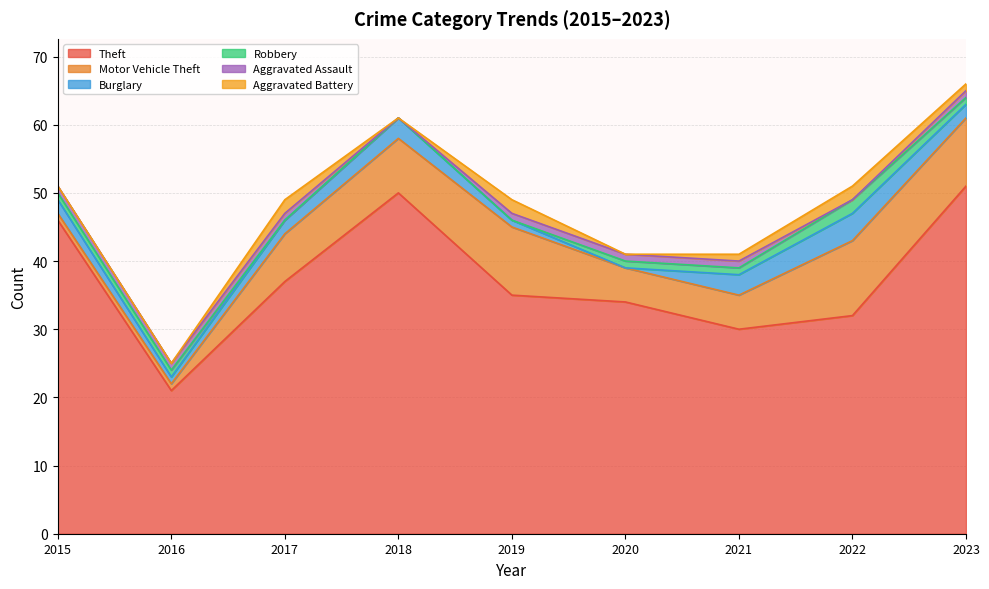

List the series in order of their peak value, lowest first.

Aggravated Assault, Robbery, Aggravated Battery, Burglary, Motor Vehicle Theft, Theft